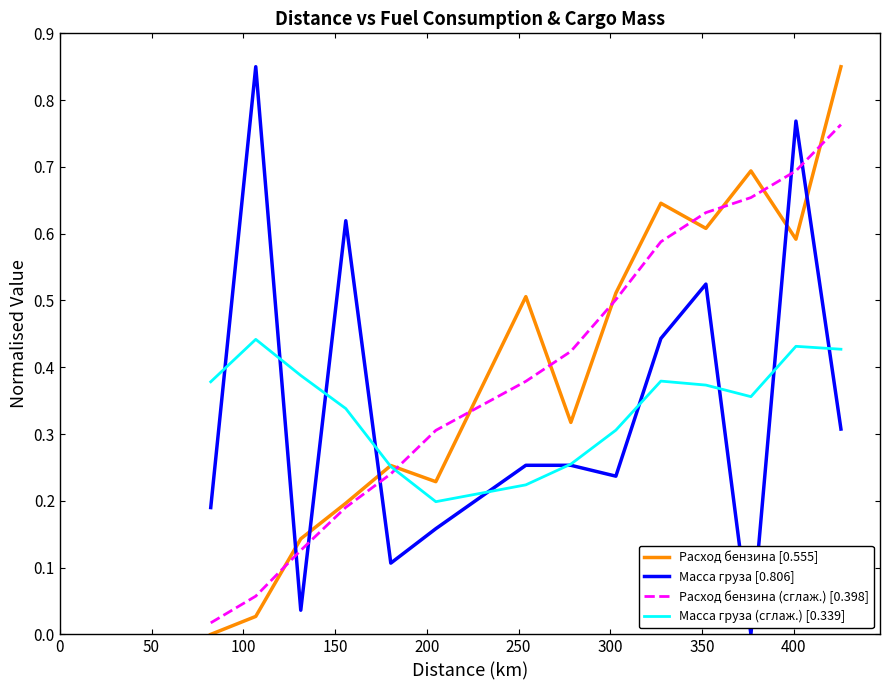

After their last crossing, which series has the higher values: Масса груза [0.806] or Расход бензина (сглаж.) [0.398]?

Расход бензина (сглаж.) [0.398]